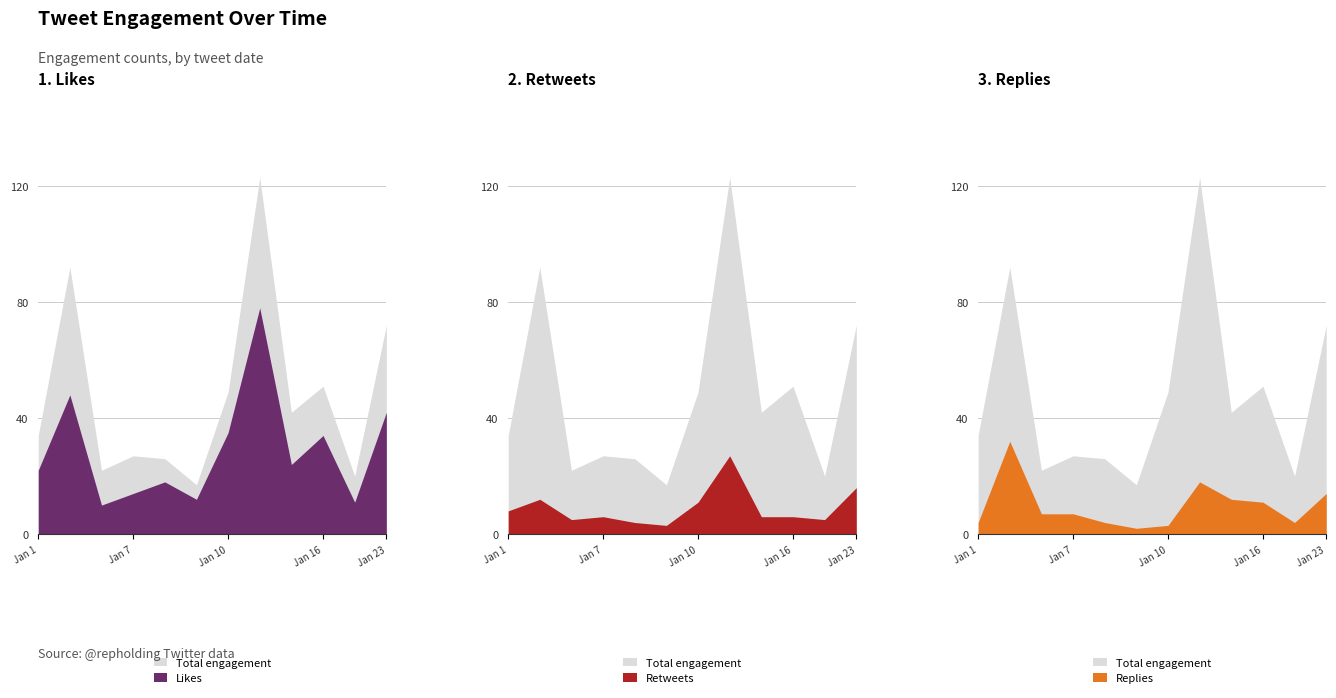

The value of total at 2019-01-07 is 38. True or false?

False